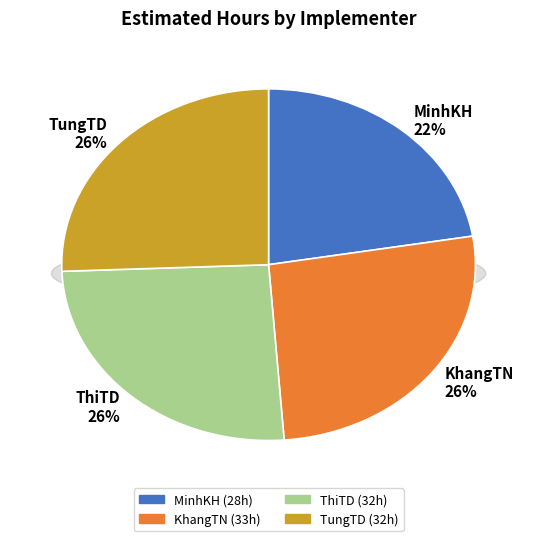

Is TungTD the majority of the pie?

No